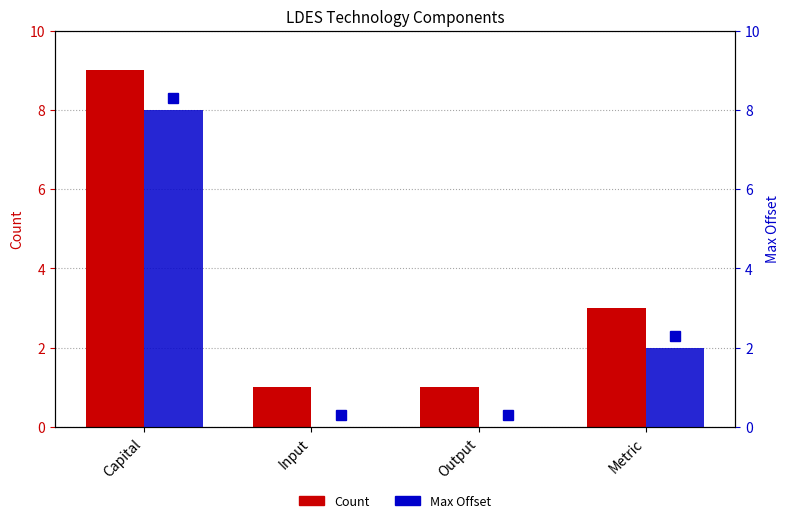

At which label is Count closest to 5?

Metric